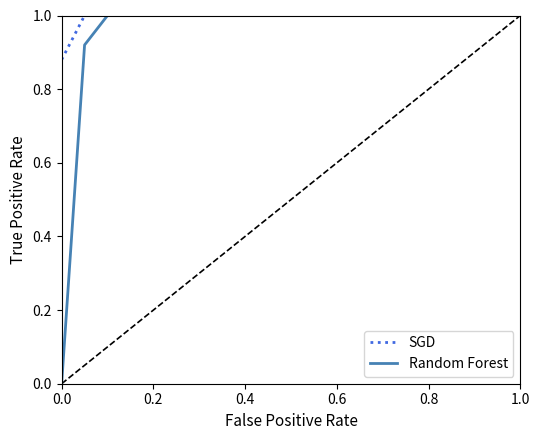

Which series has the largest range (max minus min)?

Random Forest